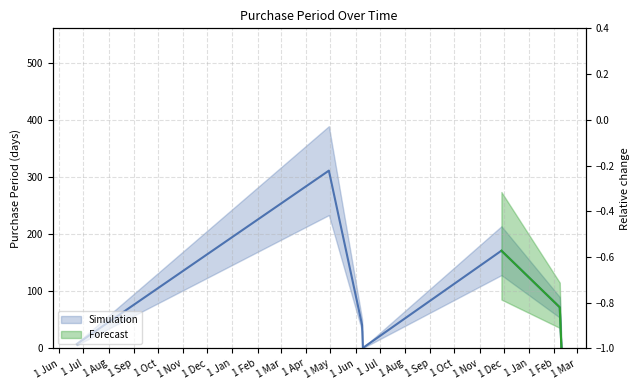

How many interior local valleys (lower than both neighbors) does the data have?

1